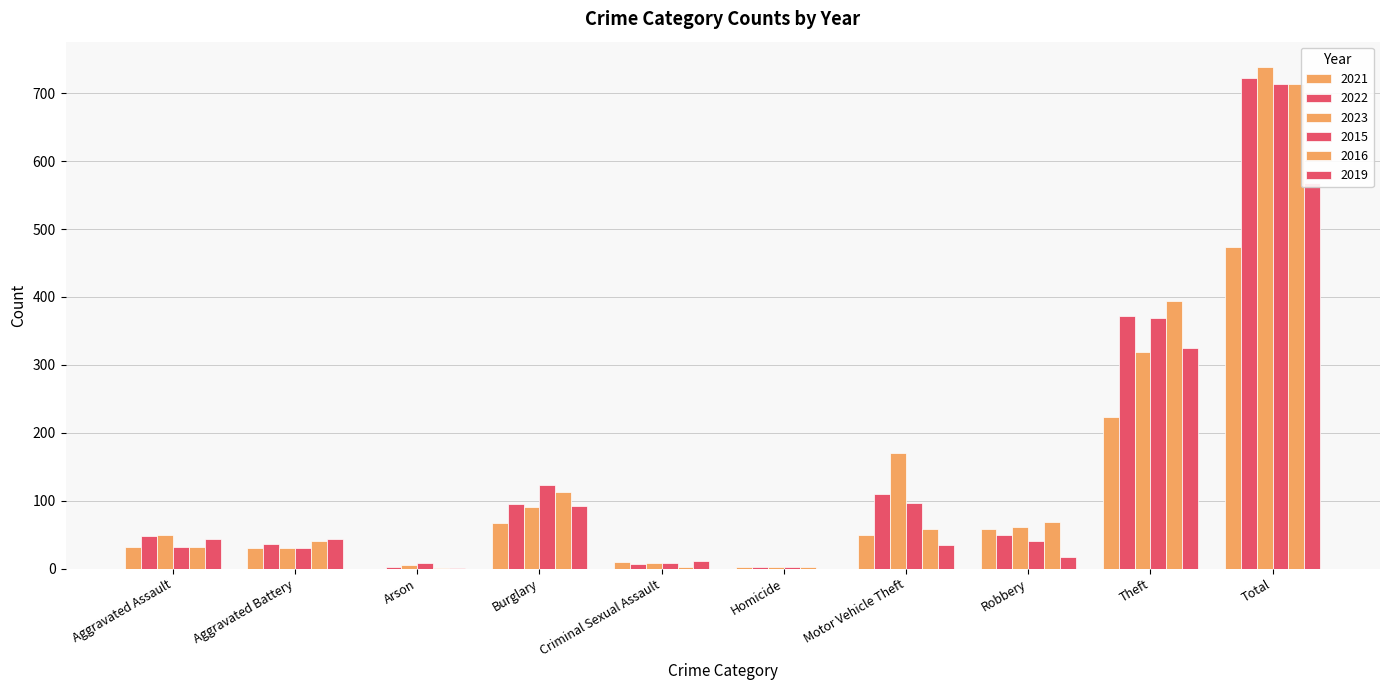

The value of 2015 at Aggravated Battery is 14. True or false?

False